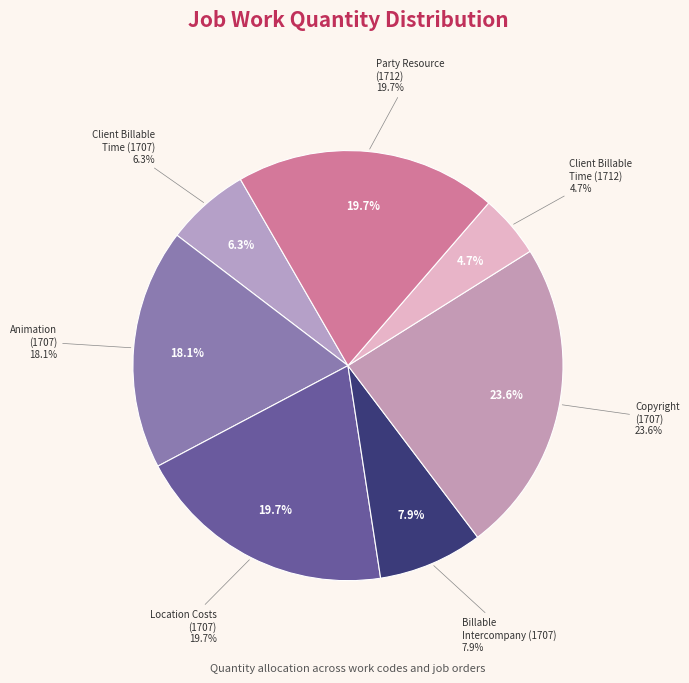

How many slices are in this pie chart?

7